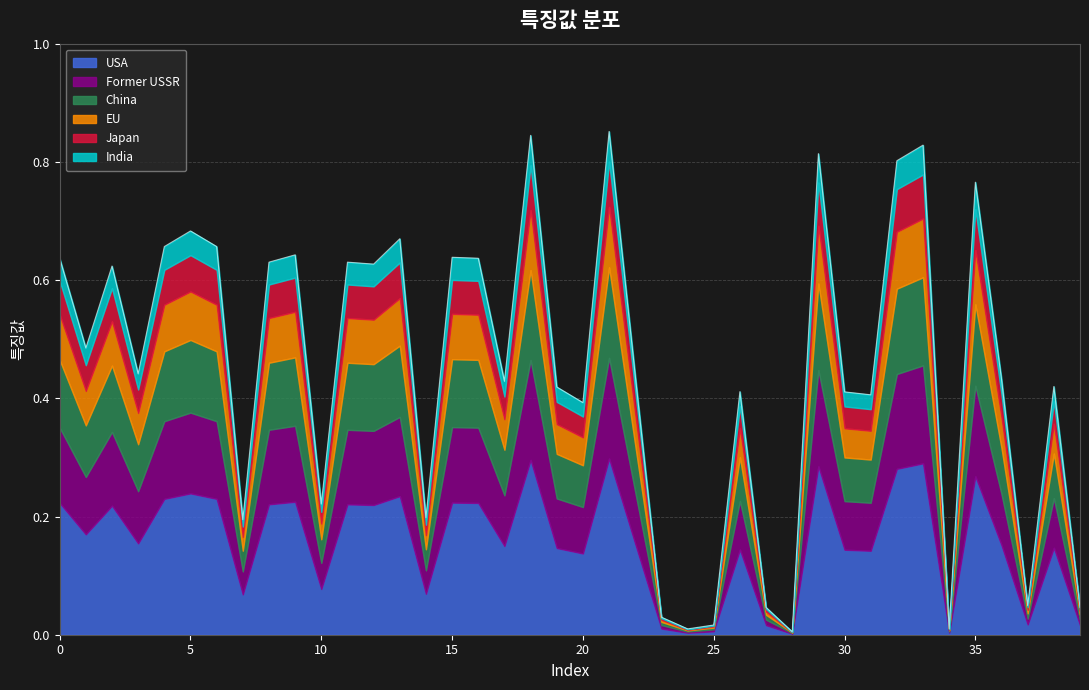

Where is the first local maximum?

2